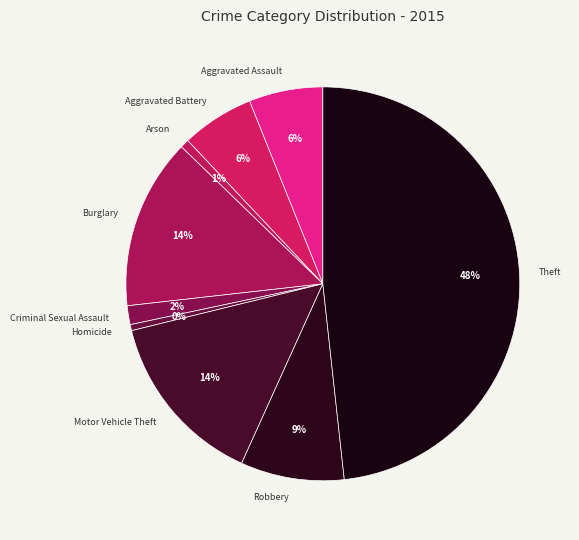

To the nearest percent, what is the difference between the largest and smallest slice percentages?

48%